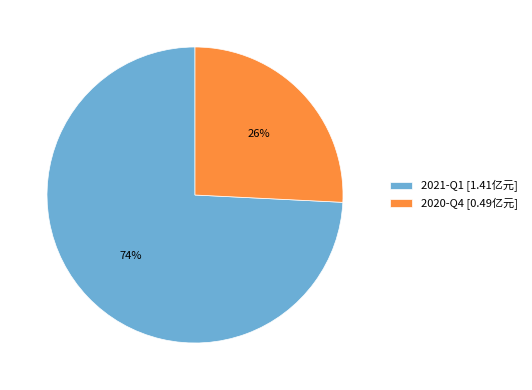

Is the sum of 2020-Q4 [0.49亿元] and 2021-Q1 [1.41亿元] greater than half?

Yes